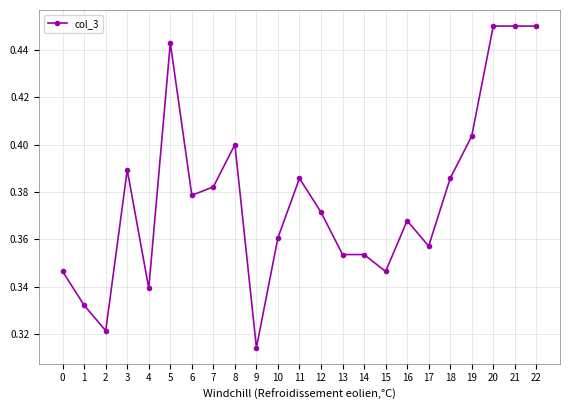

What is the sum of the values at 7 and 5?

0.8